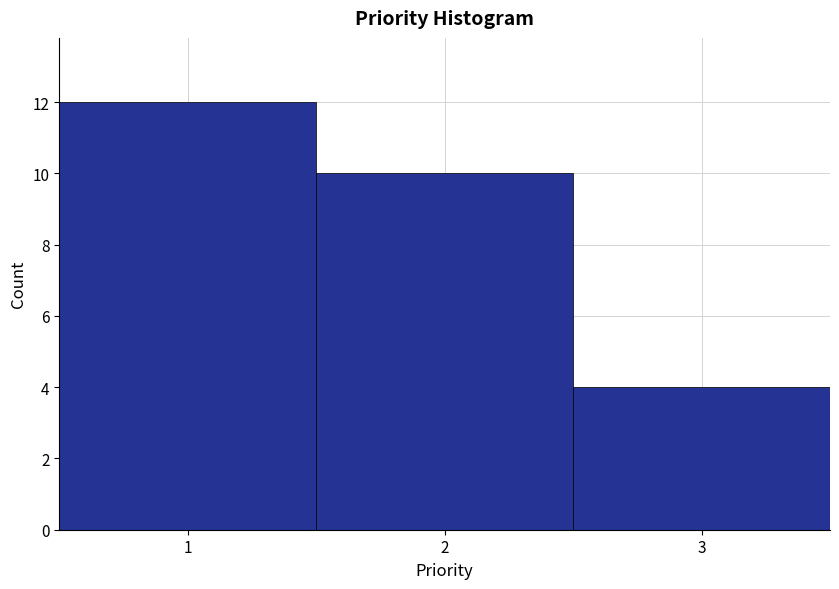

Reading left to right, list every bar in this chart as the range it spans on the x-axis followed by its height. The values are not printed on the chart, so give them approximately, as read against the axis.

0.5 to 1.5: 12
1.5 to 2.5: 10
2.5 to 3.5: 4